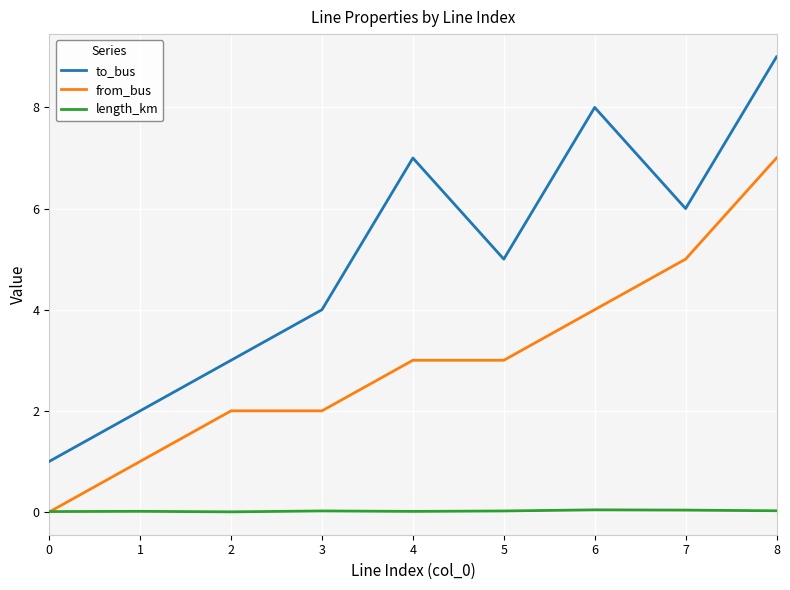

What is the difference between the maximum and minimum values in the to_bus series?

8.0